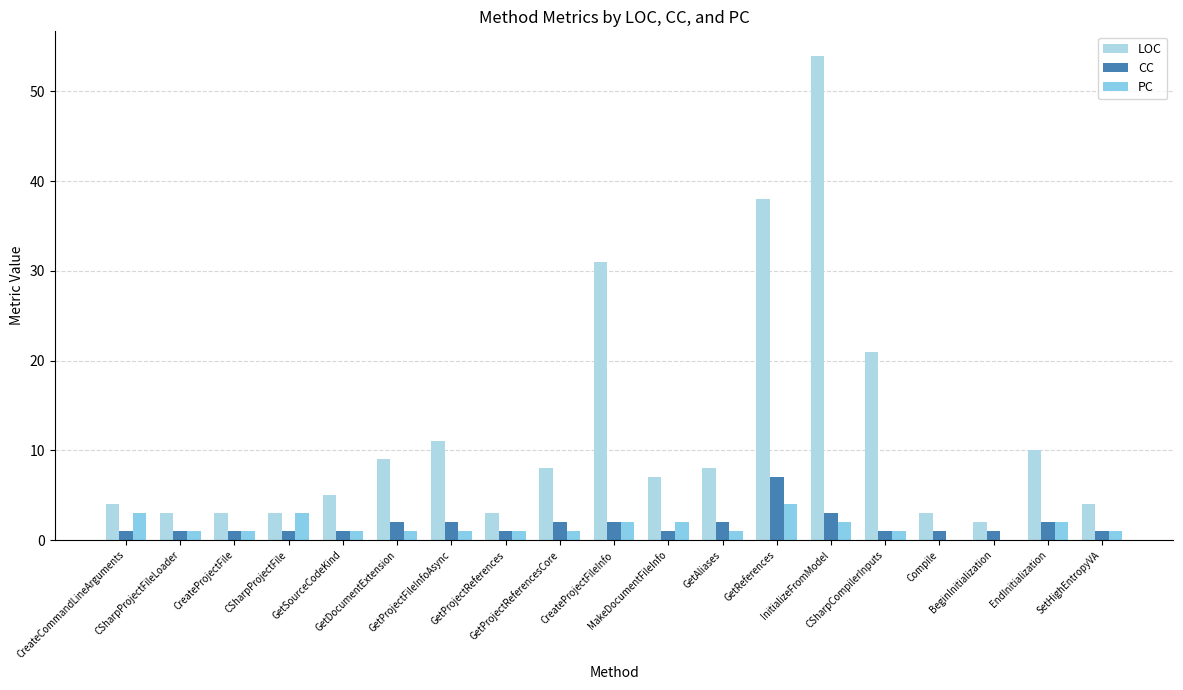

At which category does the chart reach its peak across all series?

InitializeFromModel